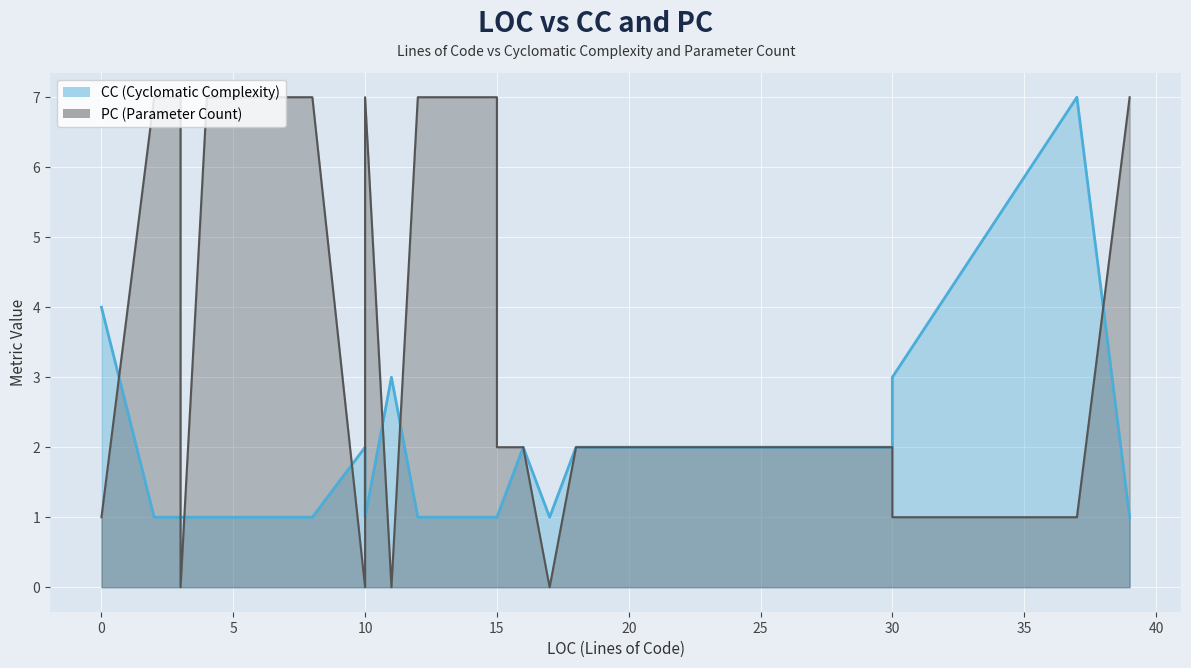

Which has a higher value, 17 or 37?

37